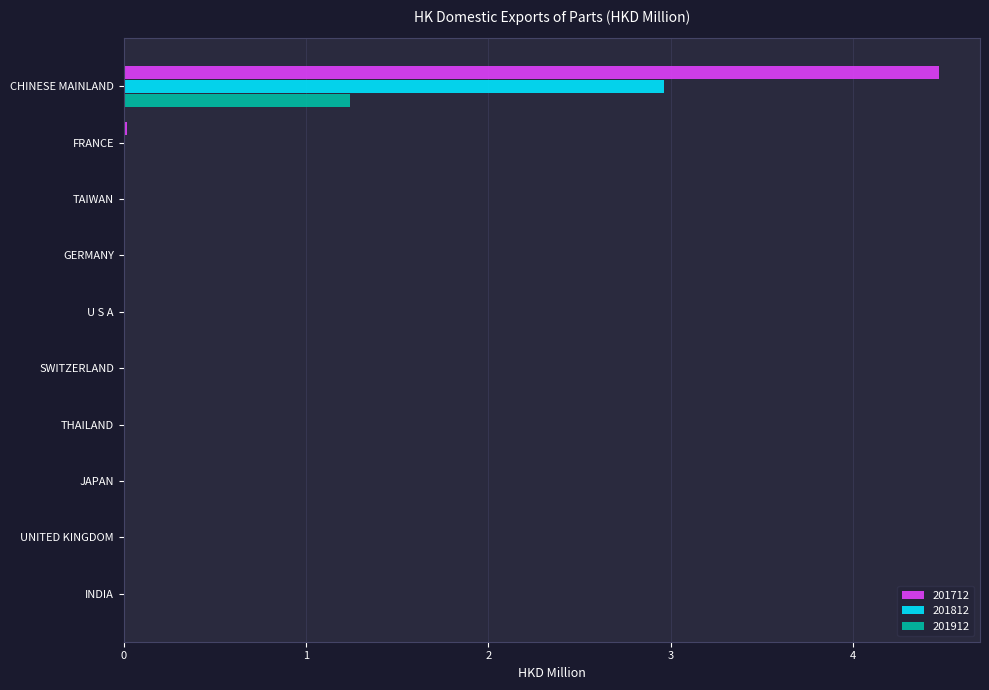

What is the sum of all 201712 values?

4.5